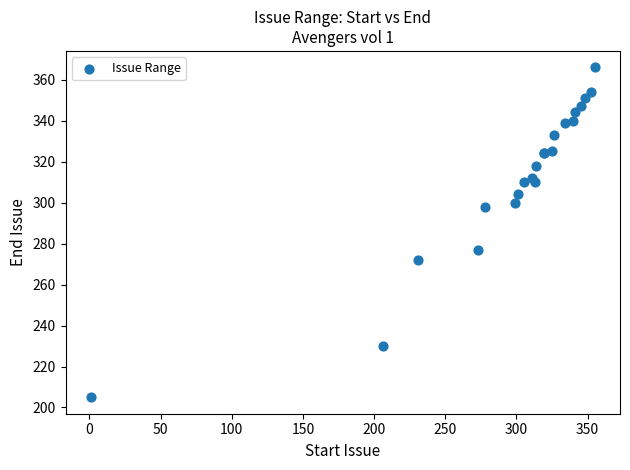

What Y value in the scatter plot is closest to 285?

277